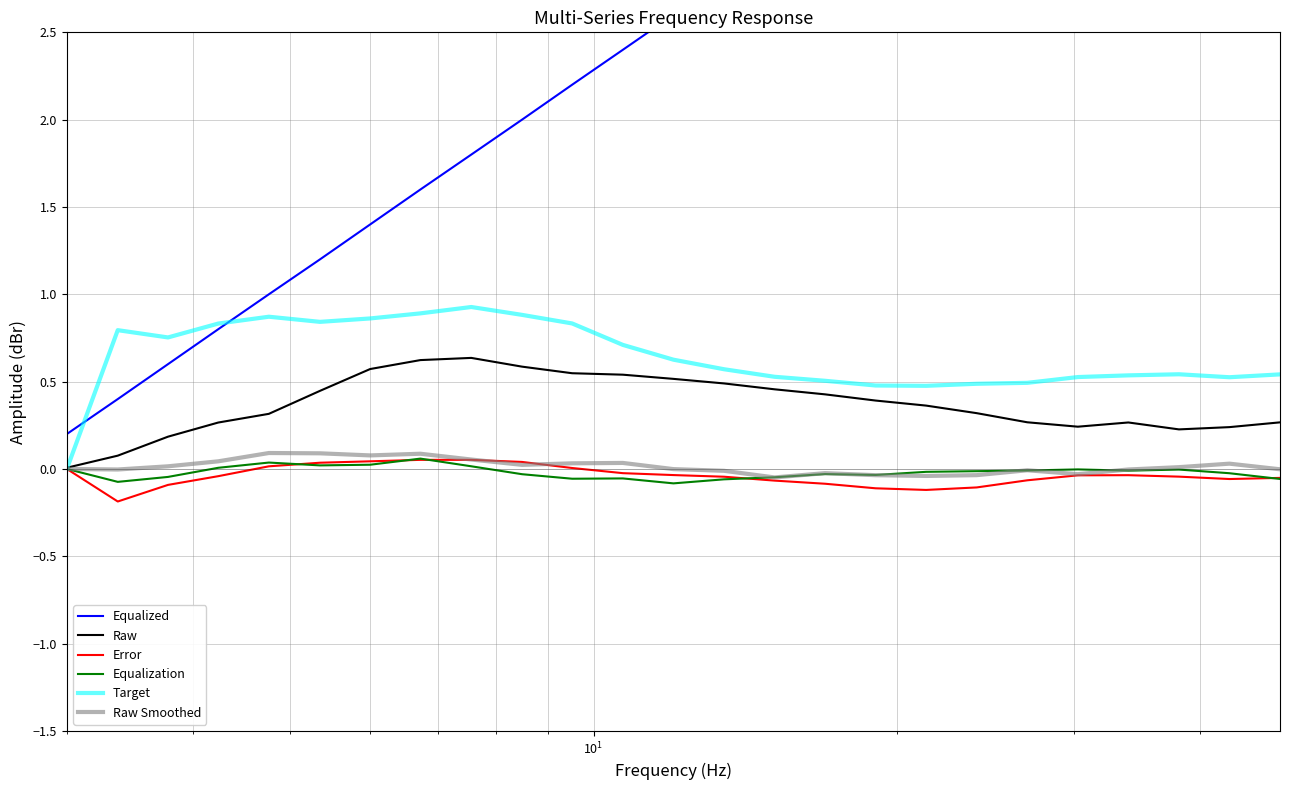

What is the value of the Target point at the 18th from the left?

0.5